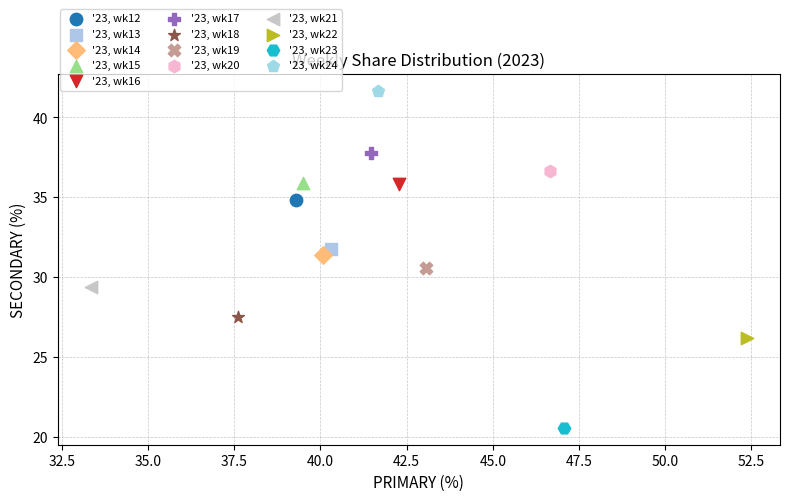

Which series reaches the maximum Y coordinate?

'23, wk24